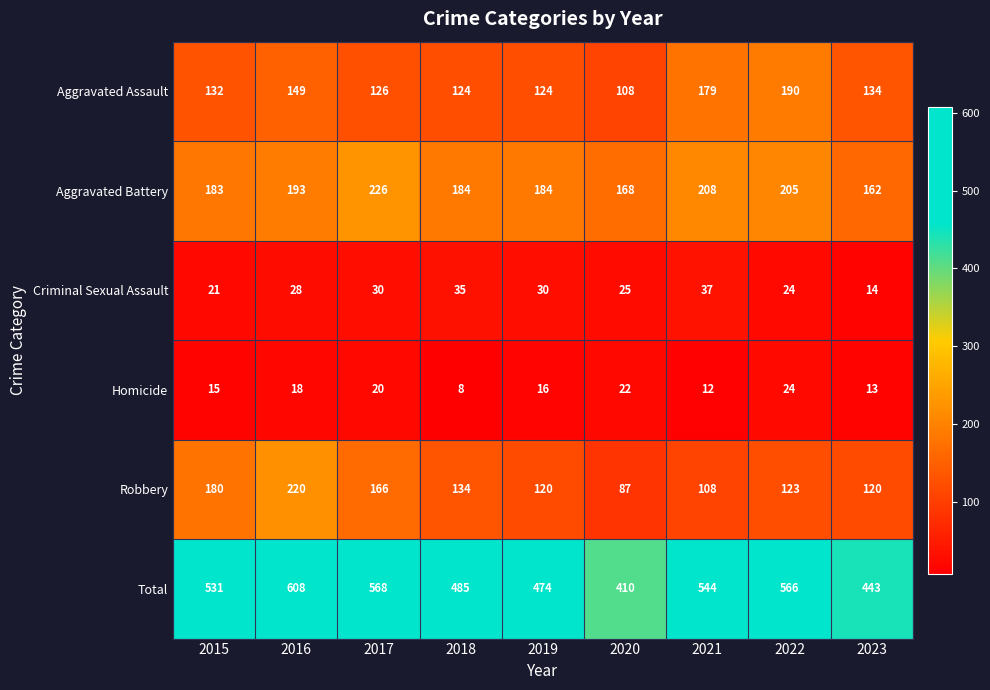

True or false: Homicide has a value of 12 at 2021.

True